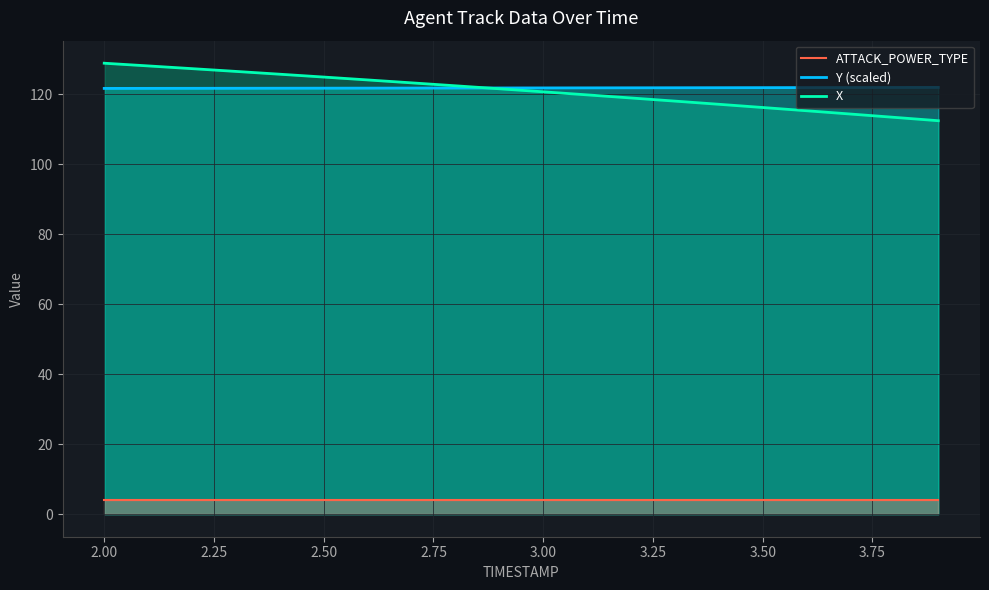

What is the maximum value shown in the chart?

128.9